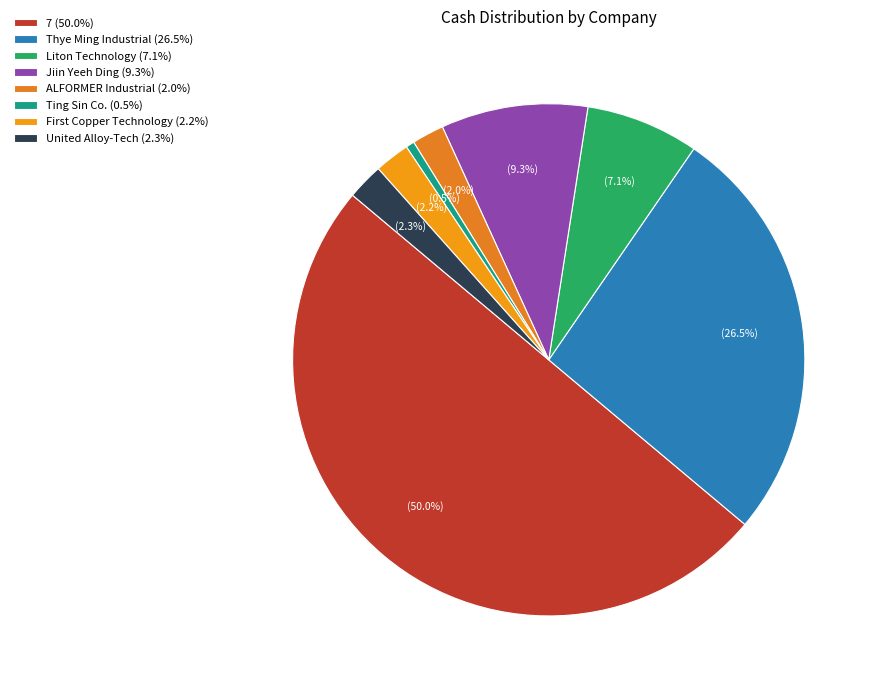

Is there any slice that represents more than half of the pie?

No